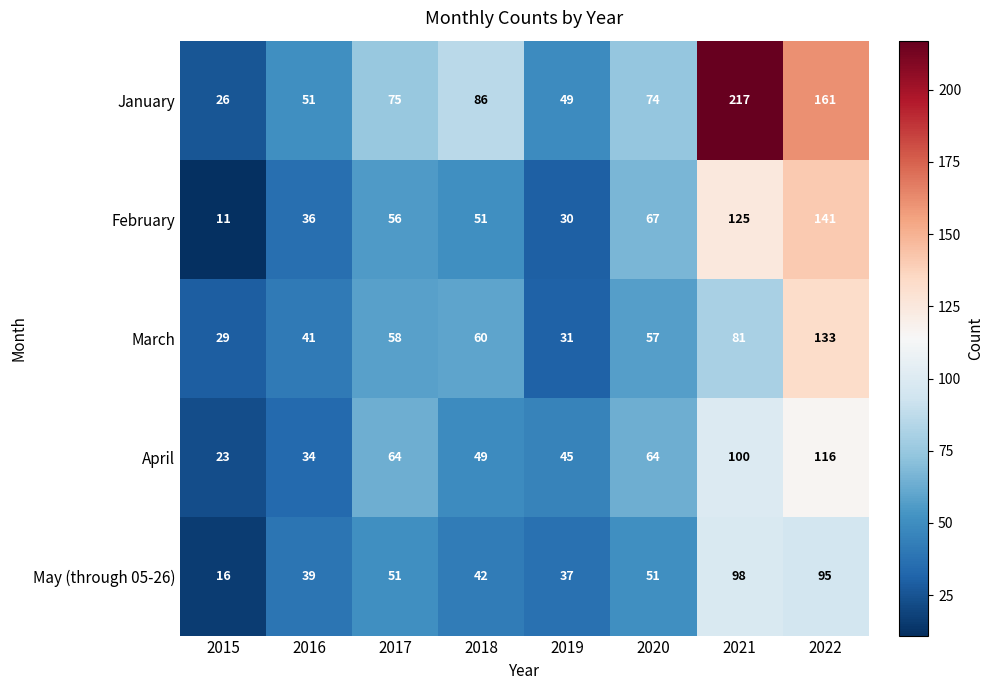

What is the difference between the maximum and minimum values in the April series?

93